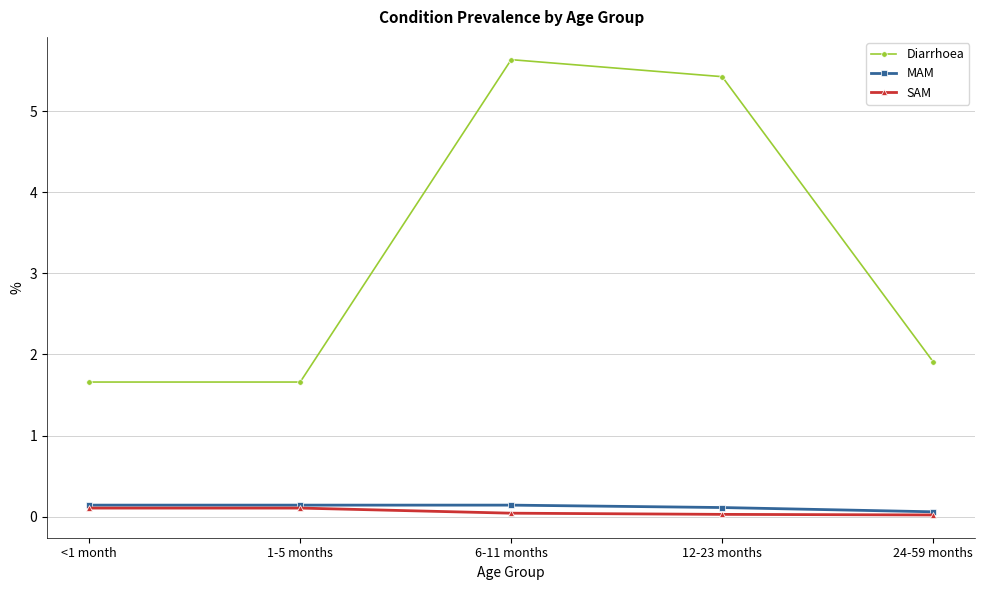

How many interior local peaks does the Diarrhoea series have?

1